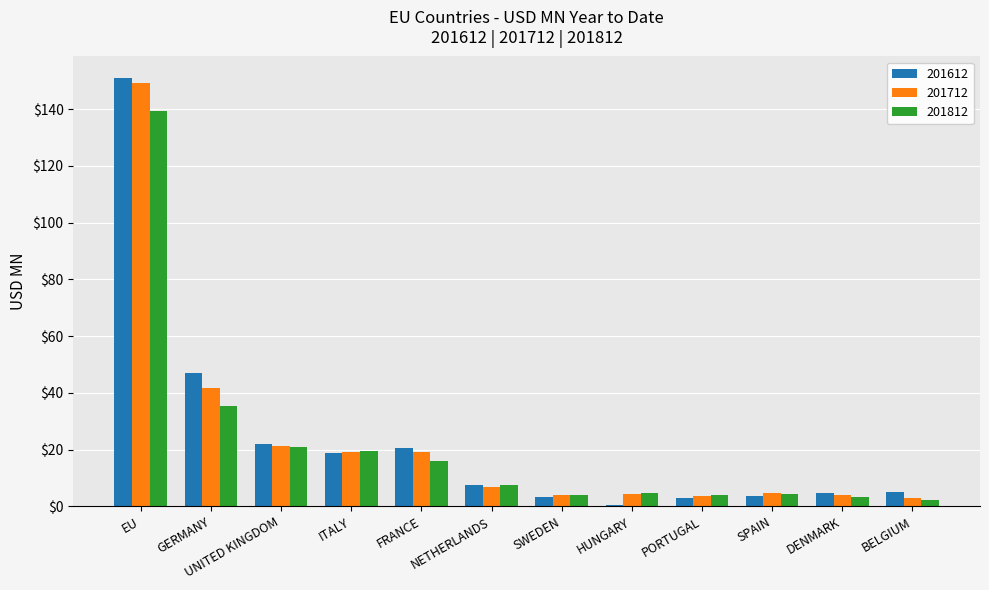

Which series has the widest spread of values?

201612